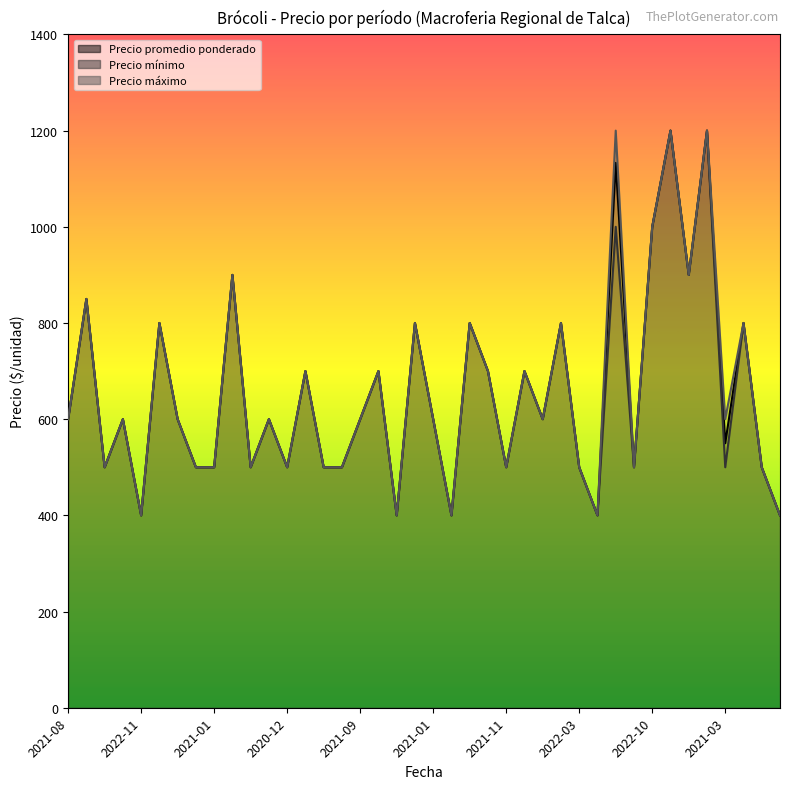

True or false: Precio máximo has a value of 700 at 2023-03.

True